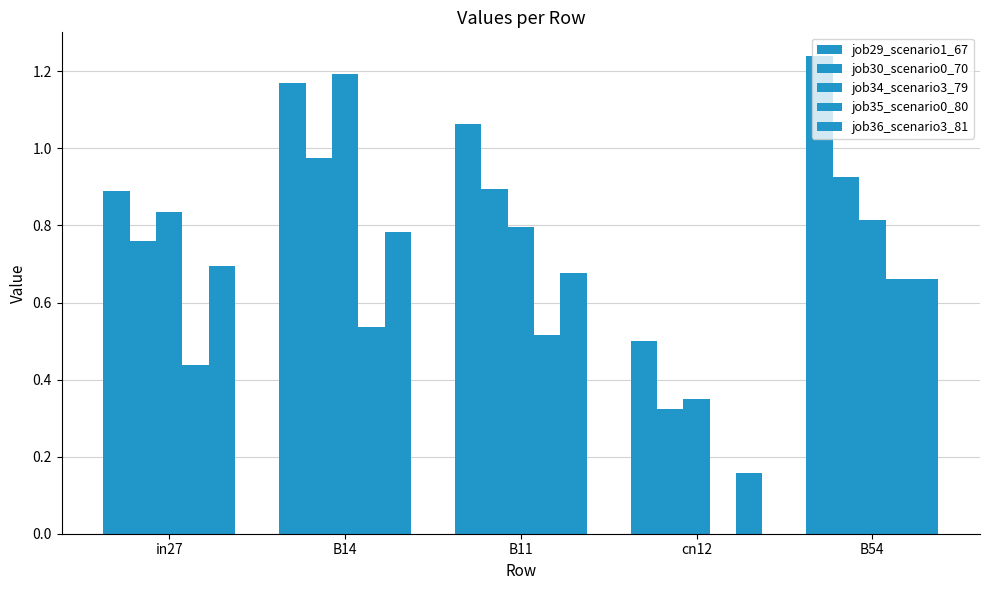

Does the chart contain stacked bars?

No